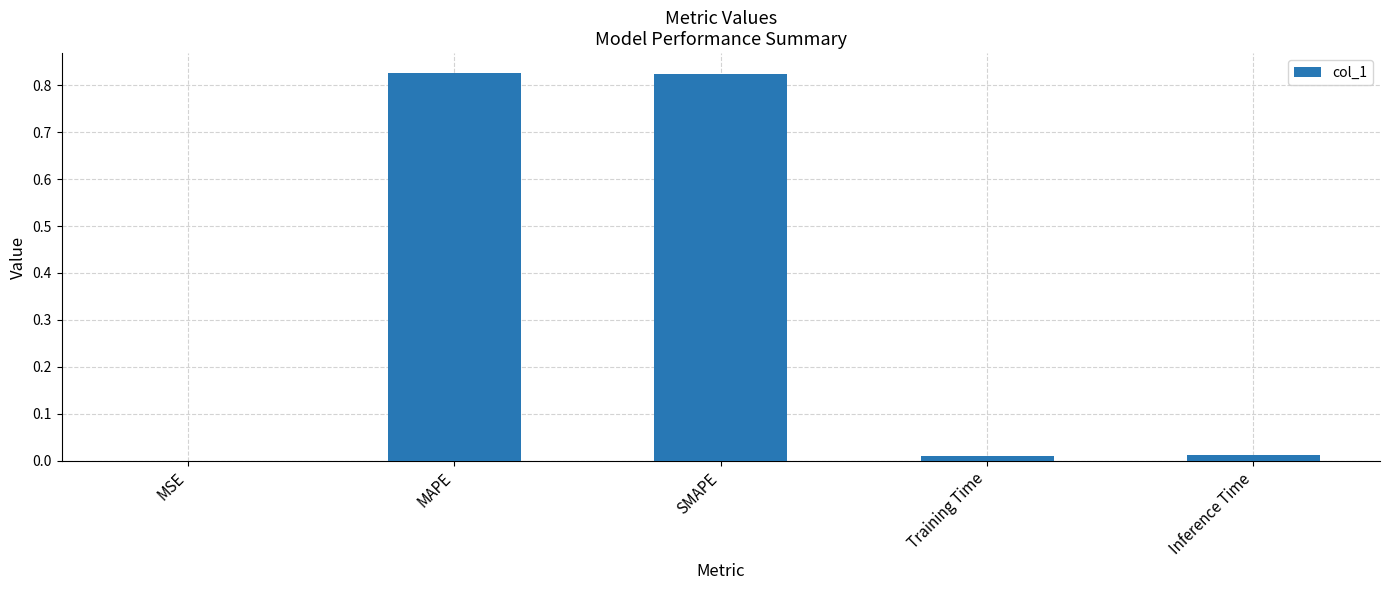

Between MSE and SMAPE, which is larger?

SMAPE